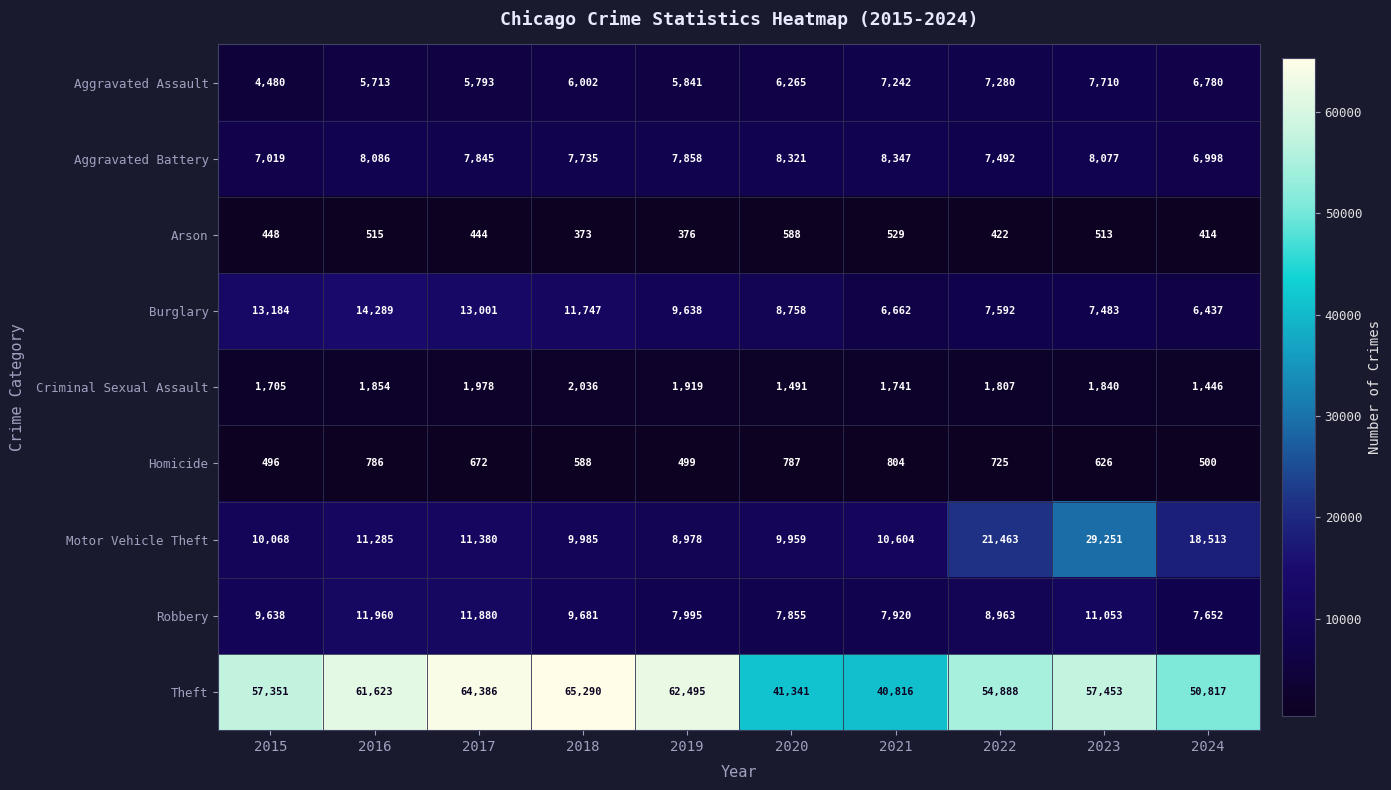

Is the value of Criminal Sexual Assault at 2019 greater than the value of Arson at 2018?

Yes